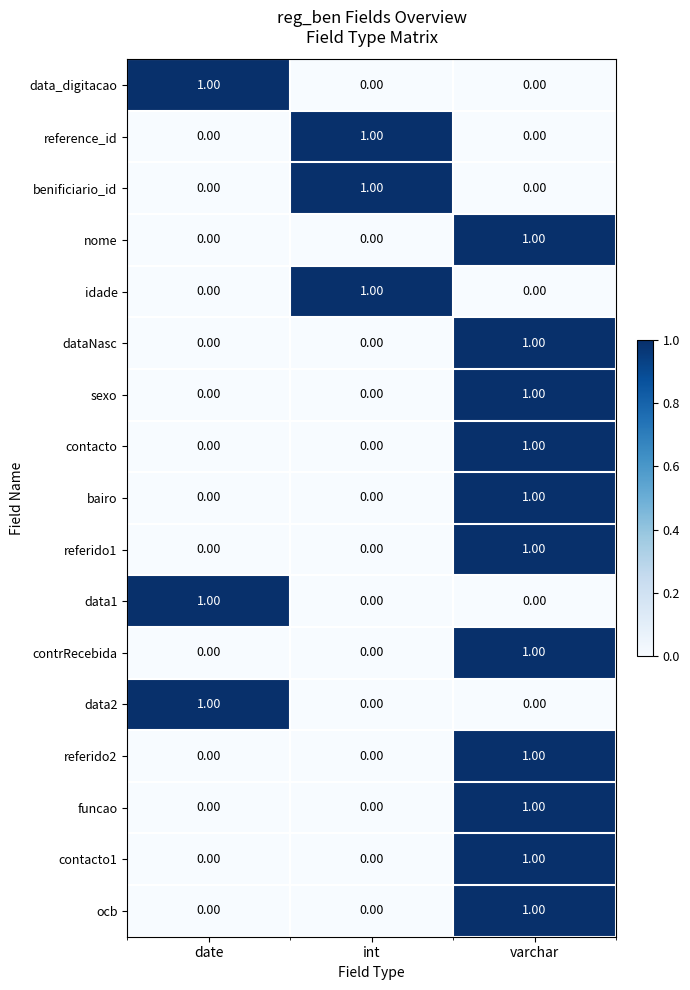

At which category is the sum across all series the highest?

varchar